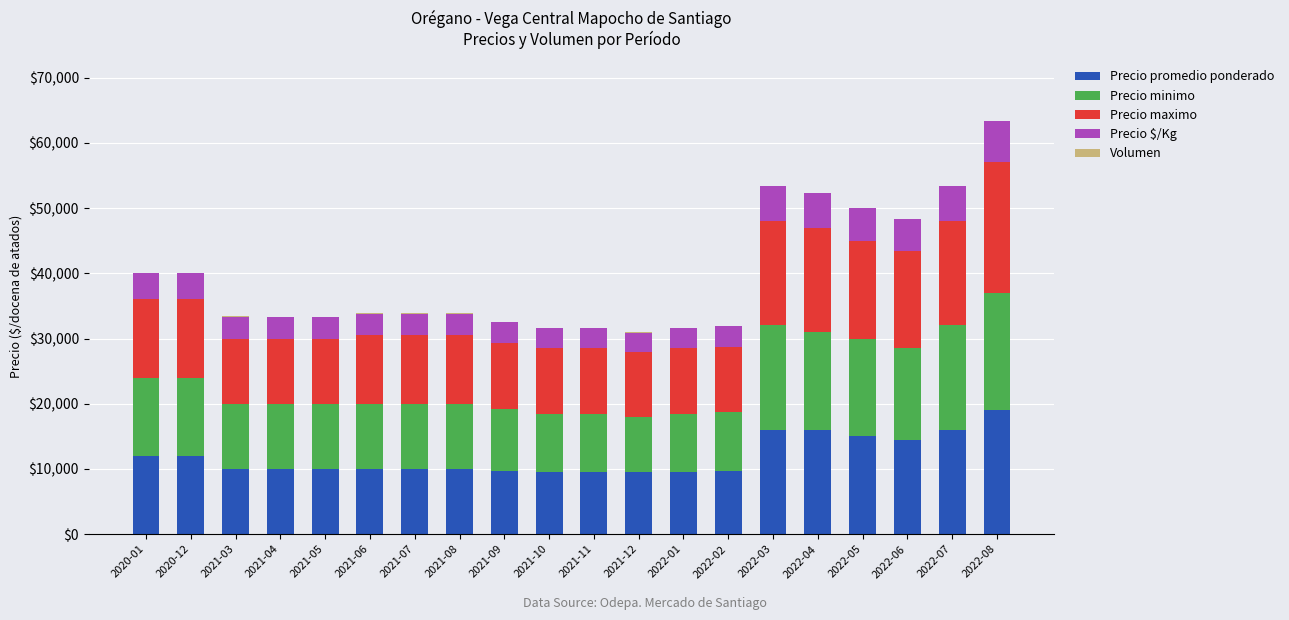

At which category is the sum across all series the highest?

2022-08